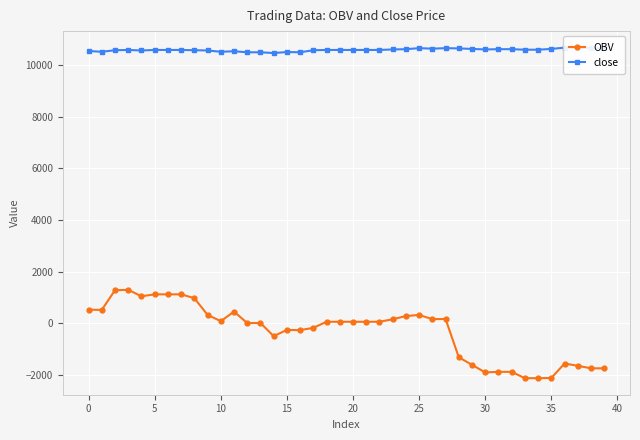

Which category has the highest value in the close series?

36